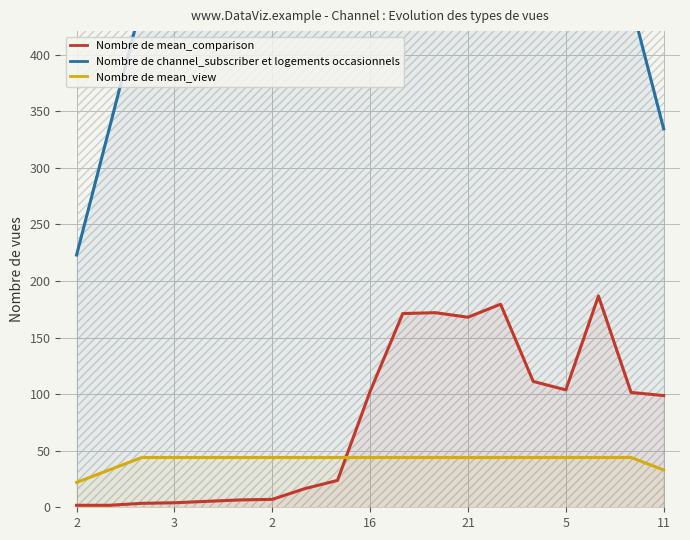

Which series has the largest total across all categories?

Nombre de channel_subscriber et logements occasionnels